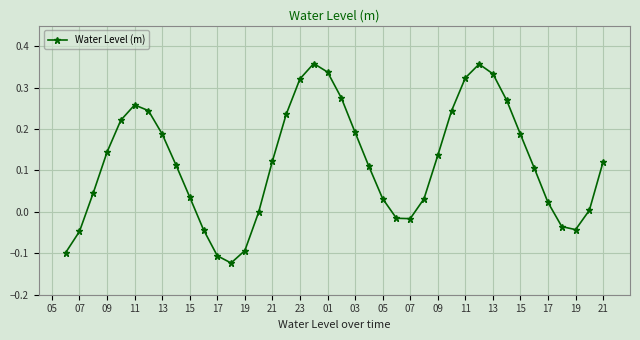

How many series are shown in this chart?

1